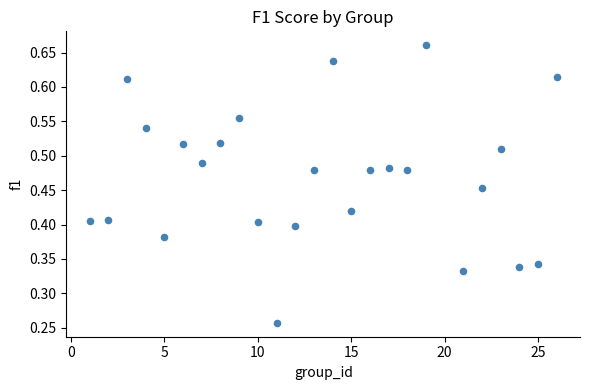

How many points are shown in the scatter plot?

25